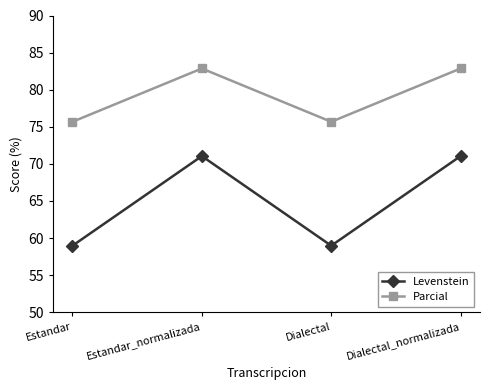

Is the value of Parcial at Dialectal_normalizada greater than the value of Levenstein at Estandar_normalizada?

Yes